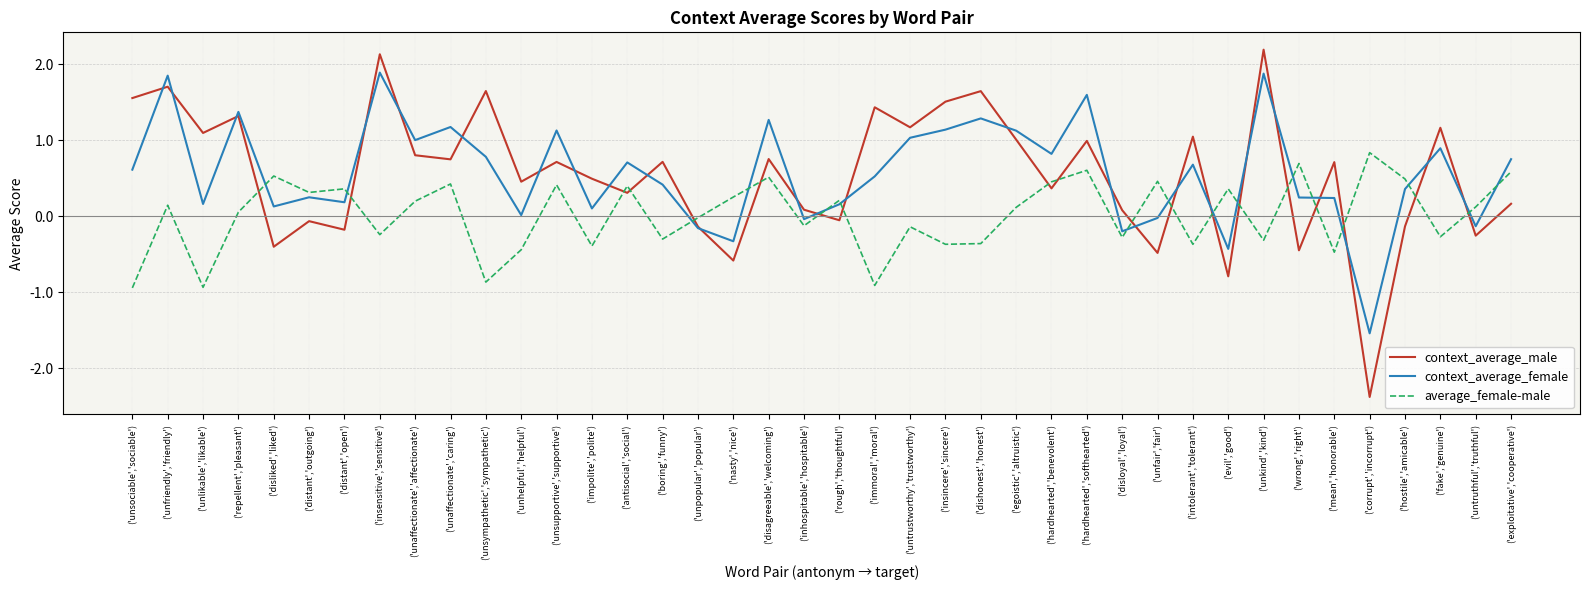

Where is the first local minimum for context_average_female?

('unlikable','likable')